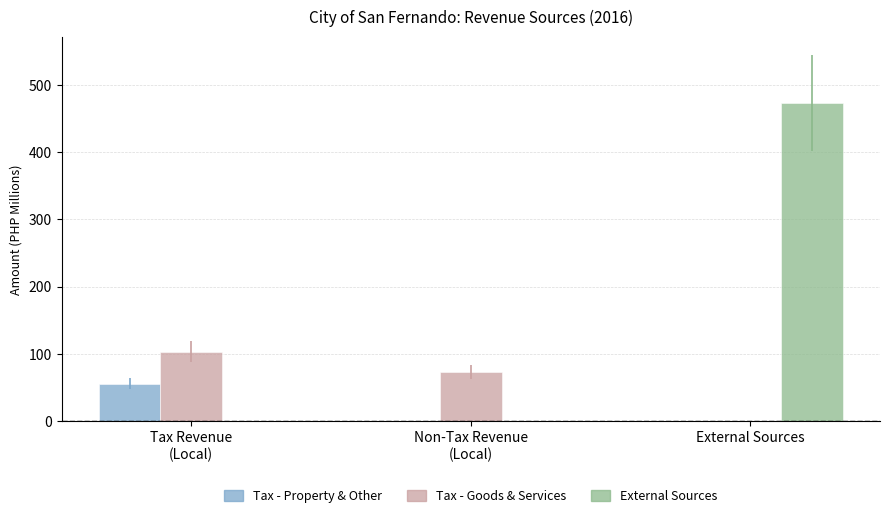

True or false: Tax - Goods & Services has a value of 72.8 at Non-Tax Revenue
(Local).

True